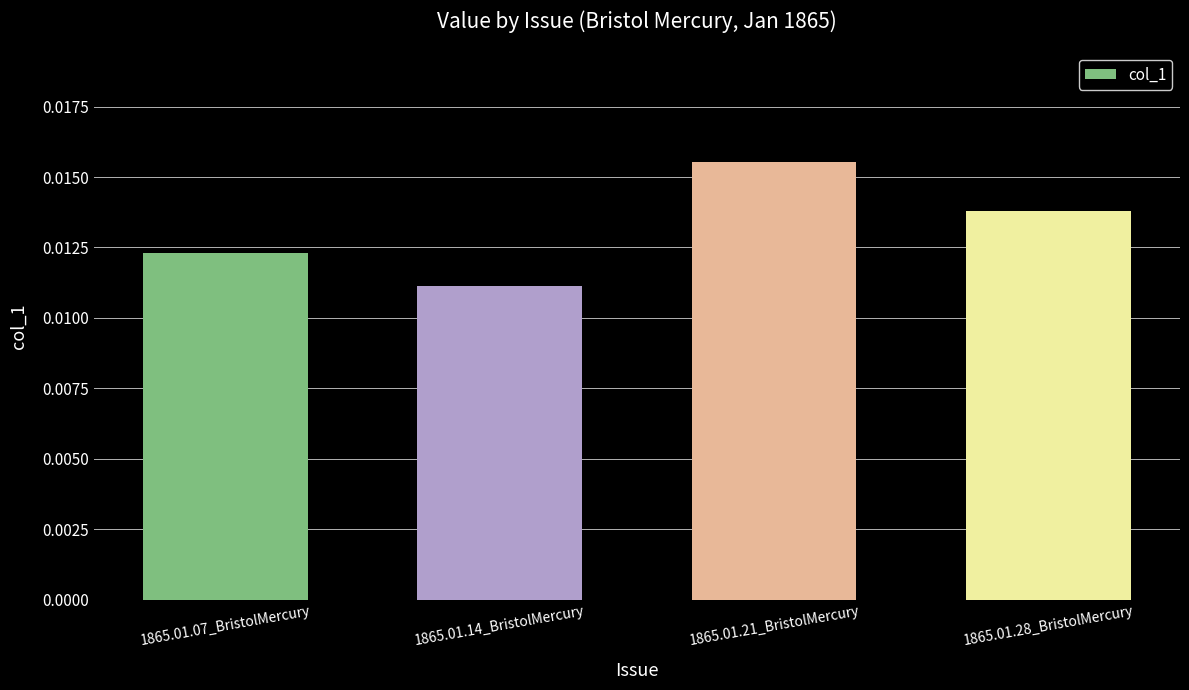

How many data points does each series have?

4